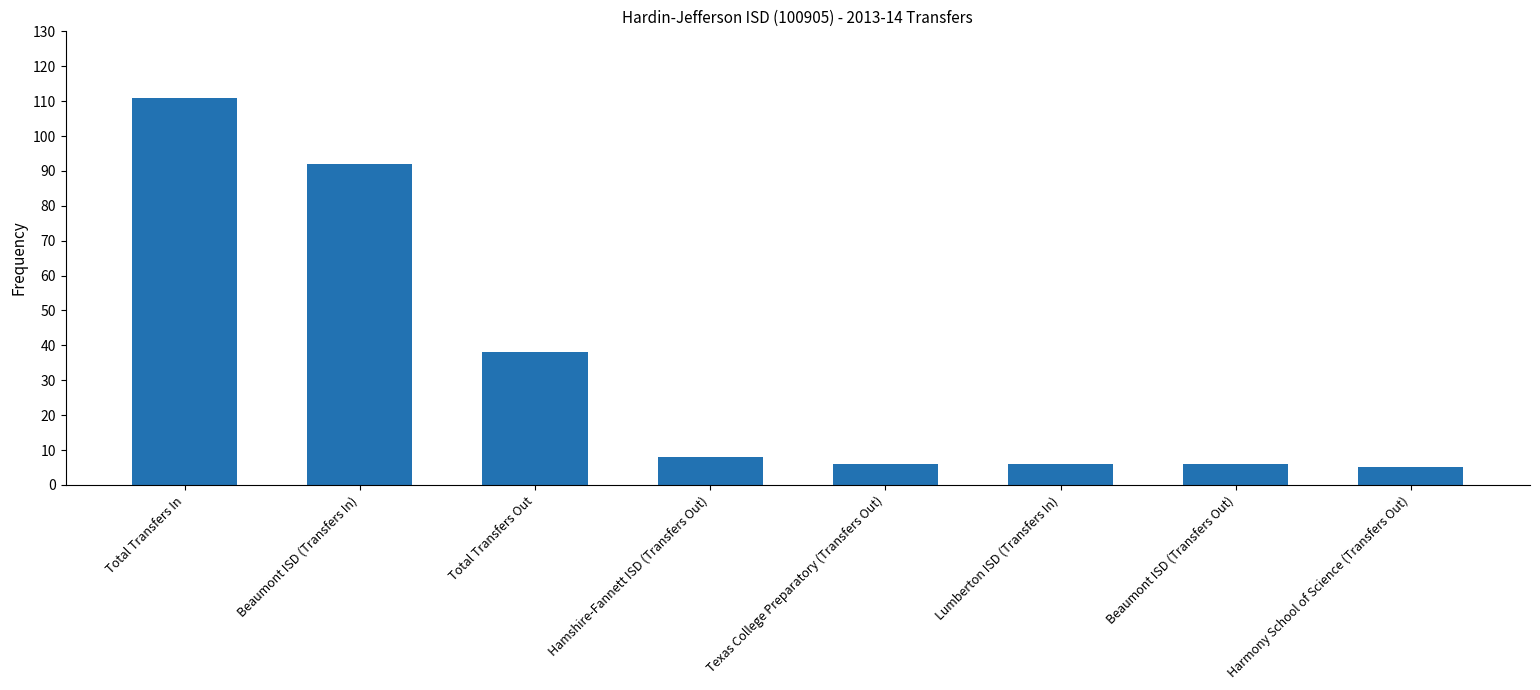

What is the label of the 1st bar from the left?

Total Transfers In